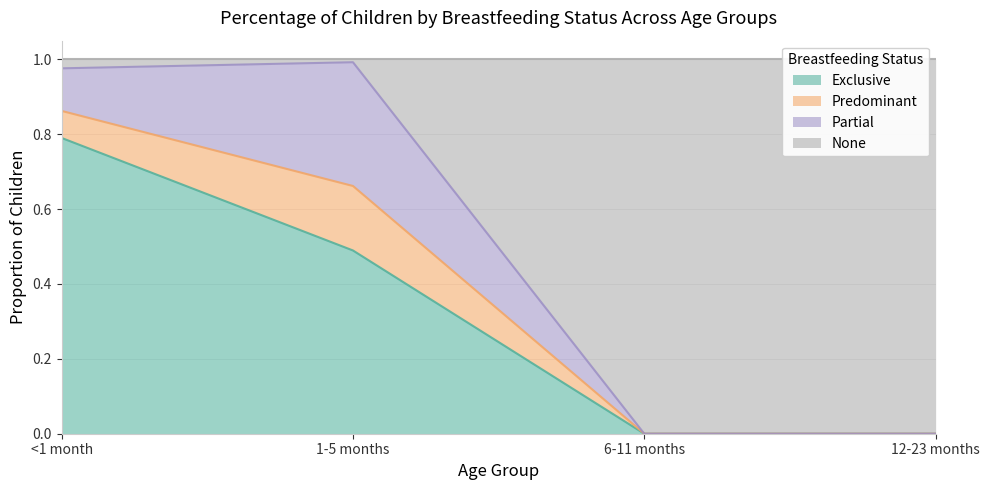

What is the highest value of the Exclusive series?

0.8